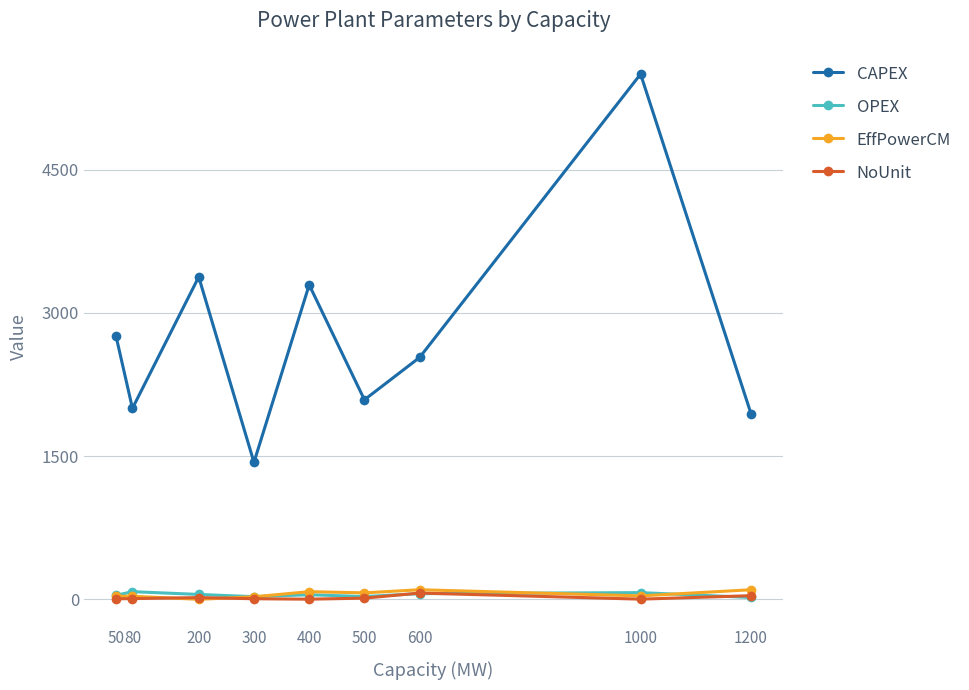

At which label is CAPEX closest to 3467?

200